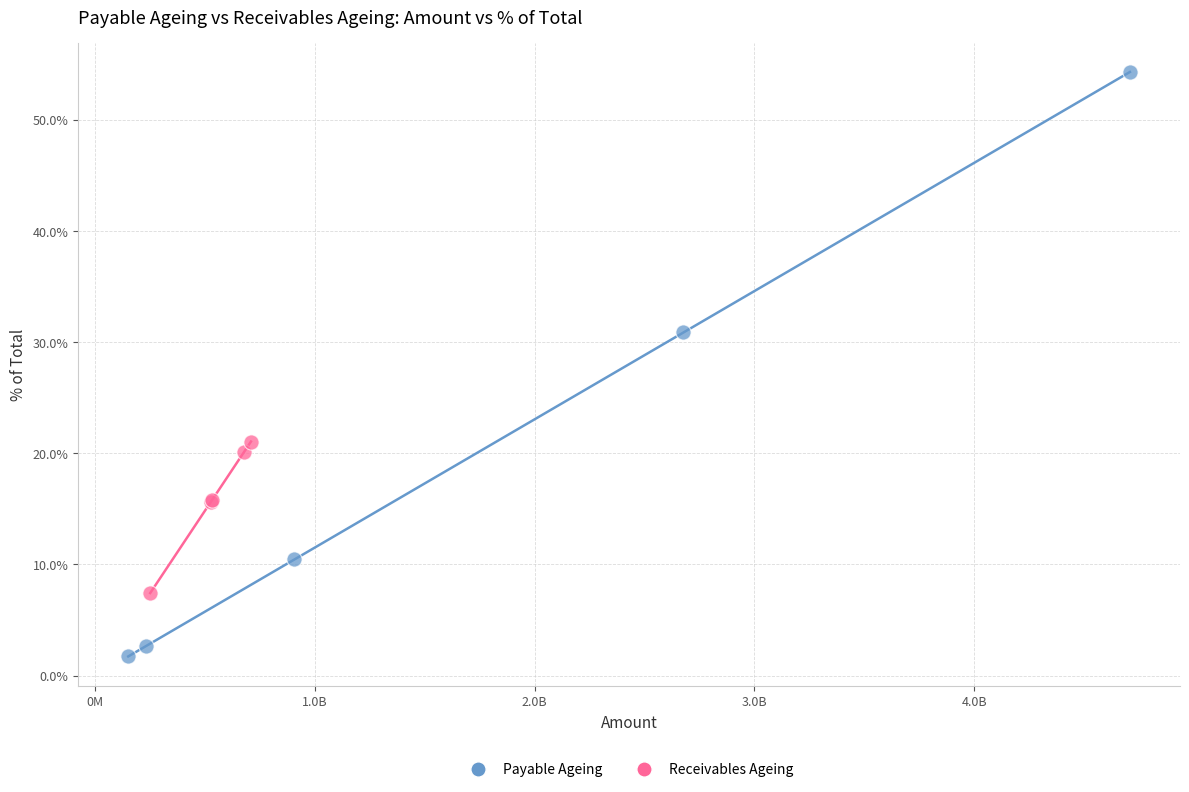

What are all the series names shown in the legend?

Payable Ageing, Receivables Ageing